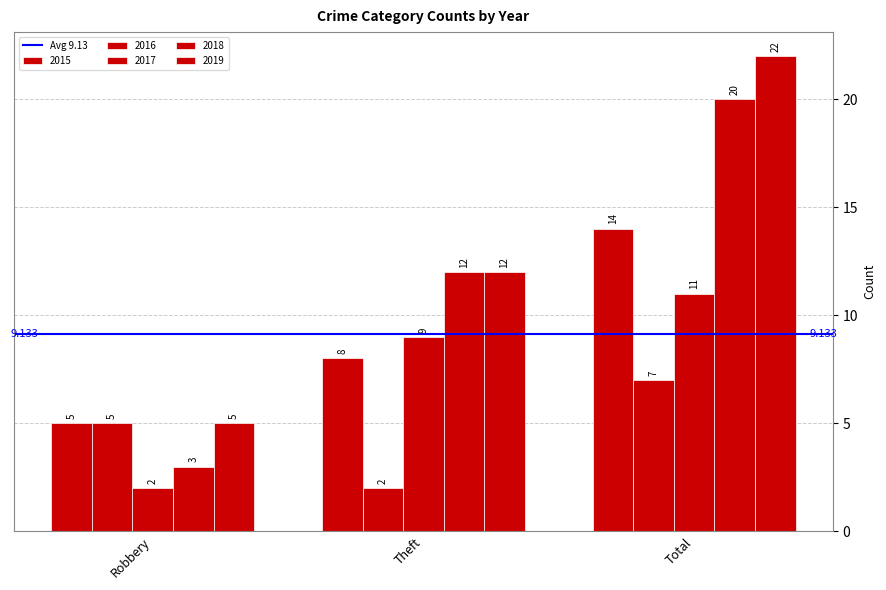

Is it true that 2019 equals 8 at Robbery?

False